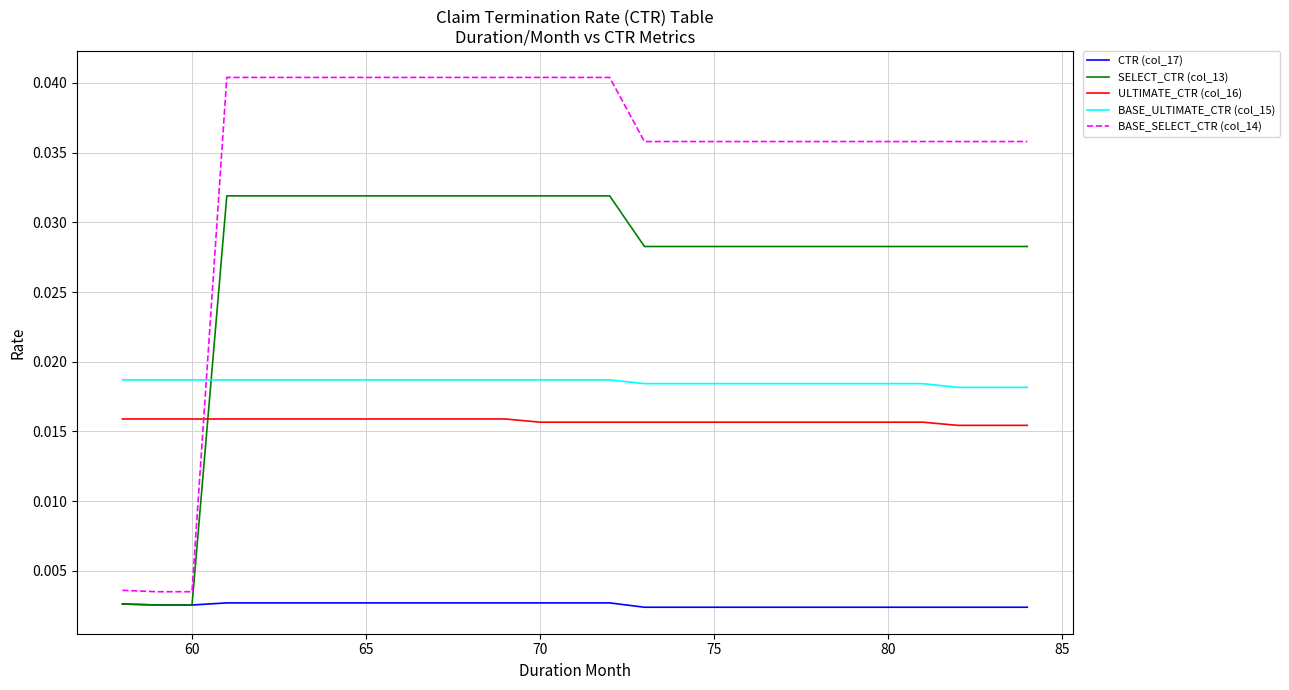

True or false: BASE_SELECT_CTR (col_14) and SELECT_CTR (col_13) intersect in this chart.

False